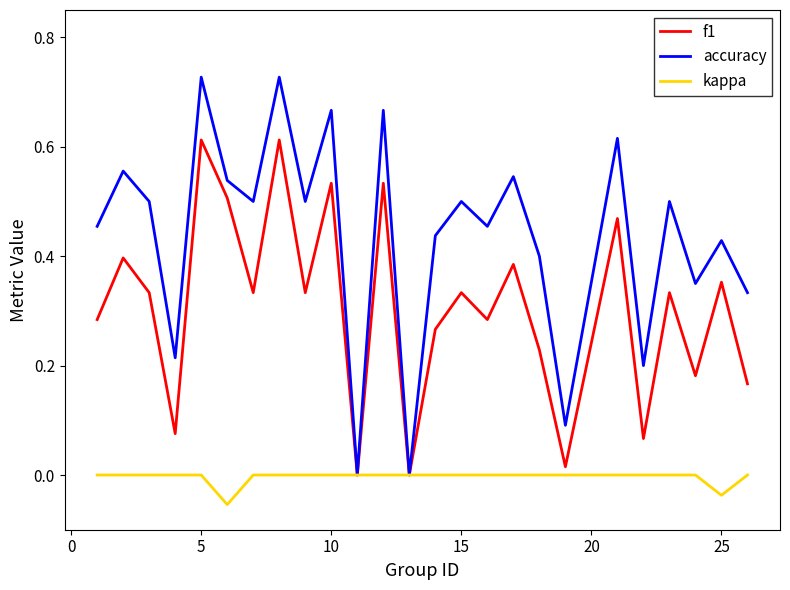

Does the chart display data point markers on the line(s)?

No